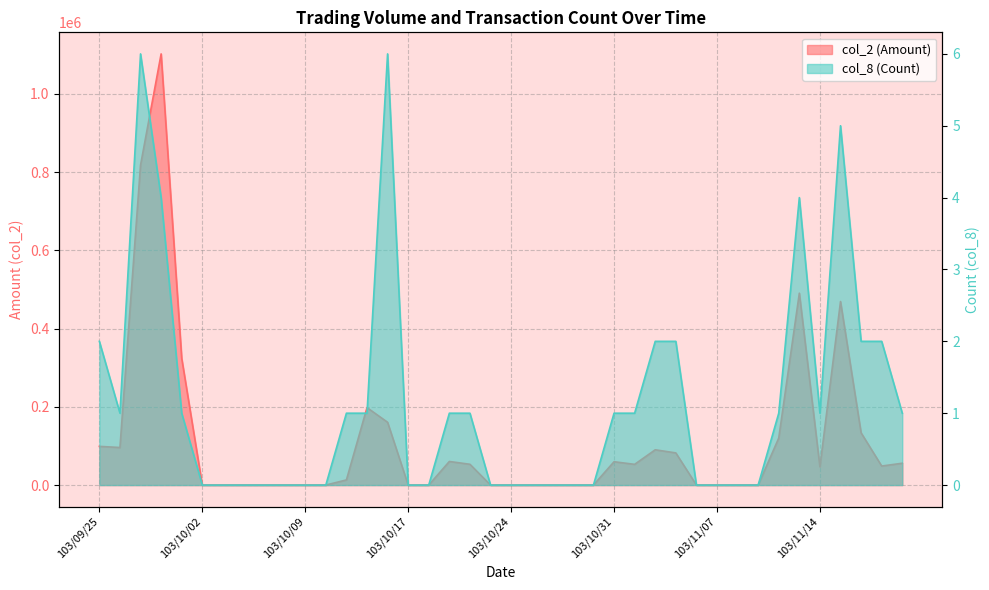

True or false: col_2 (Amount) and col_8 (Count) cross at least once.

False